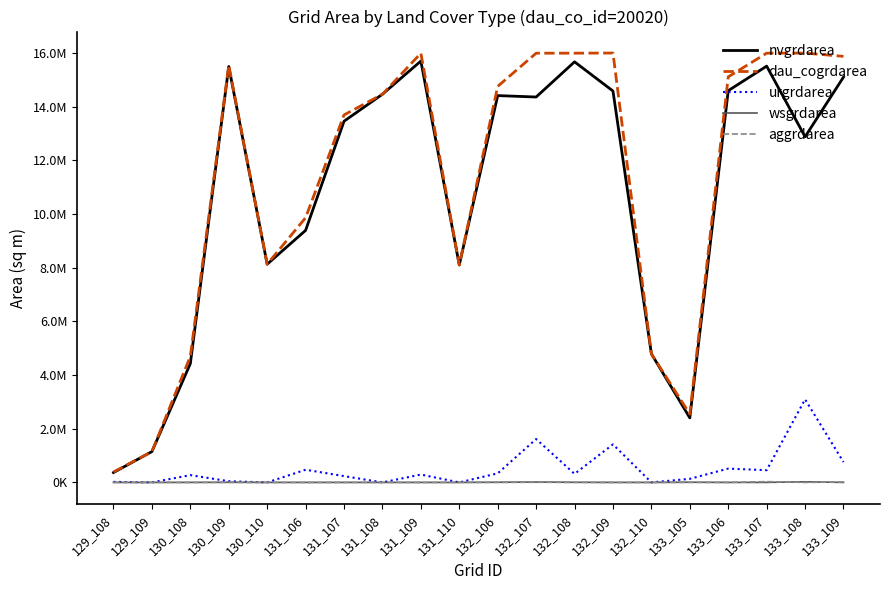

What are all the series names shown in the legend?

nvgrdarea, dau_cogrdarea, urgrdarea, wsgrdarea, aggrdarea